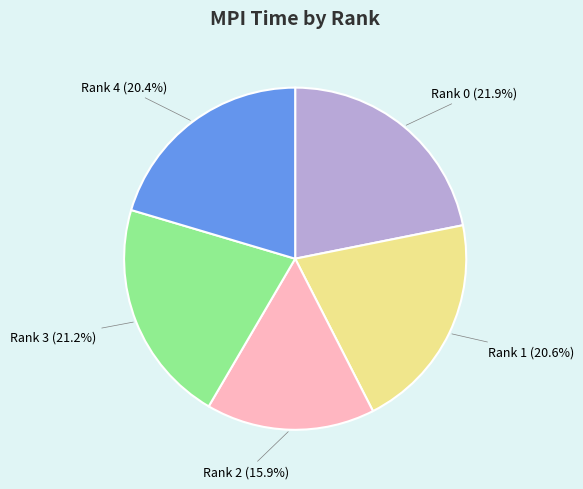

How many segments does this pie chart have?

5